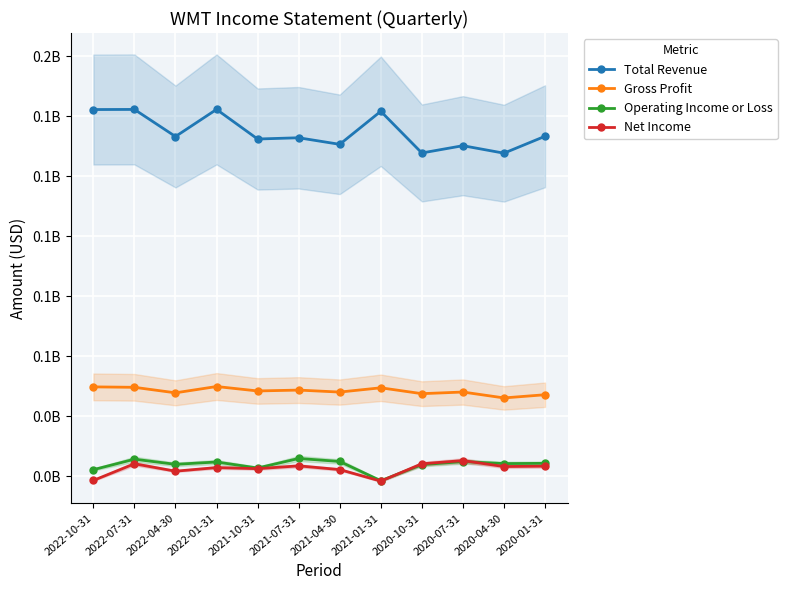

True or false: Total Revenue has more than 1 points higher than both neighbors.

True